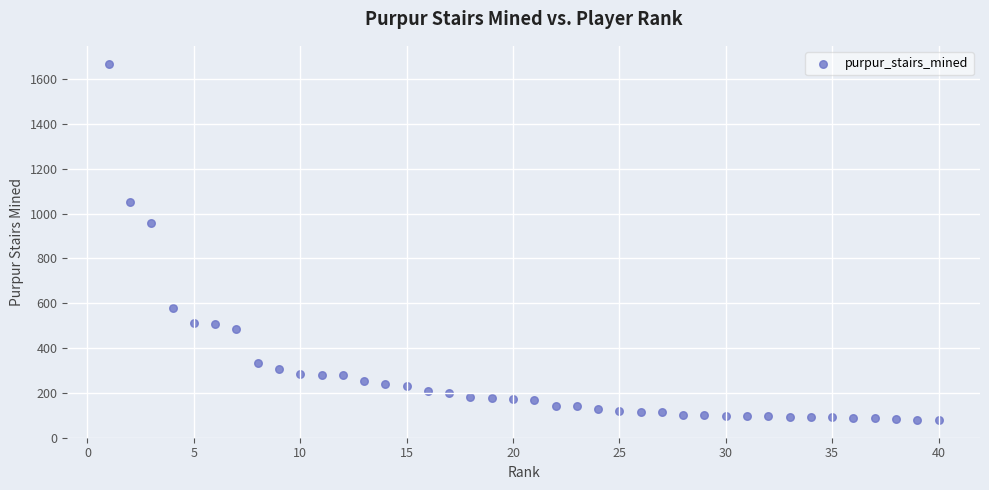

What is the range of Y values (max minus min)?

1590